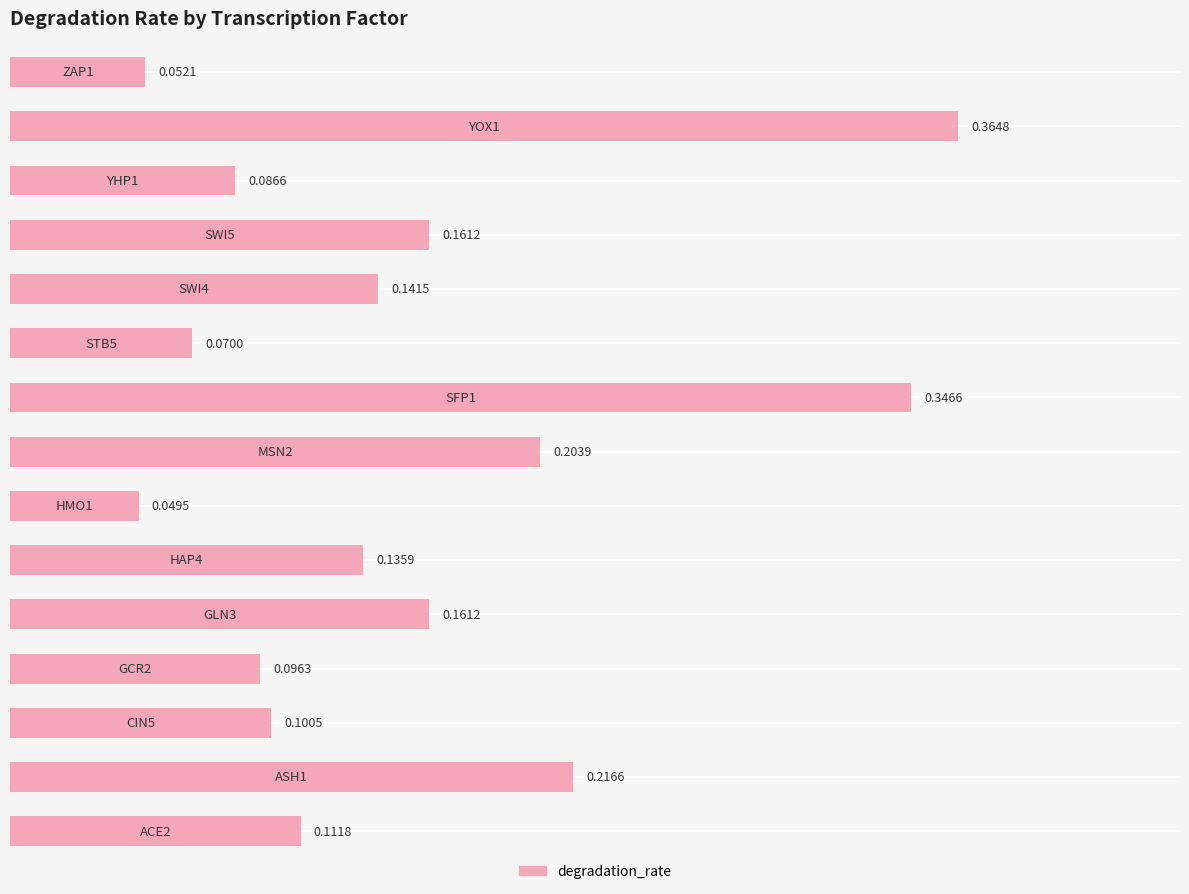

What is the sum of all values?

2.3